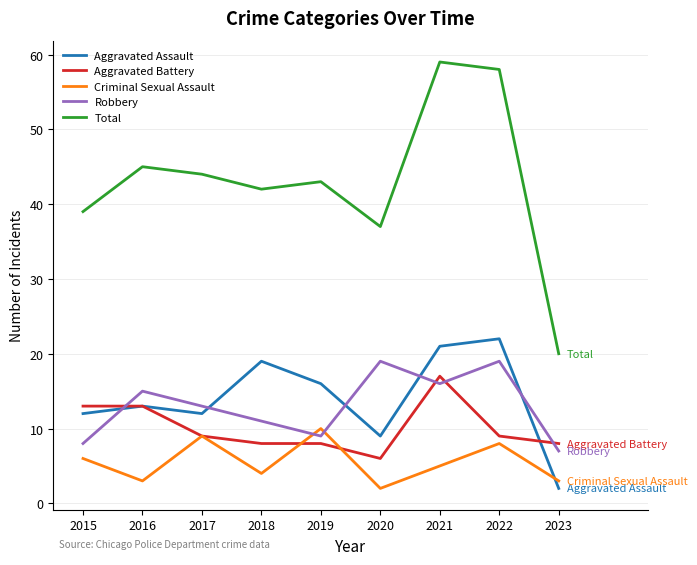

What is the spread (max minus min) of values at 2015?

33